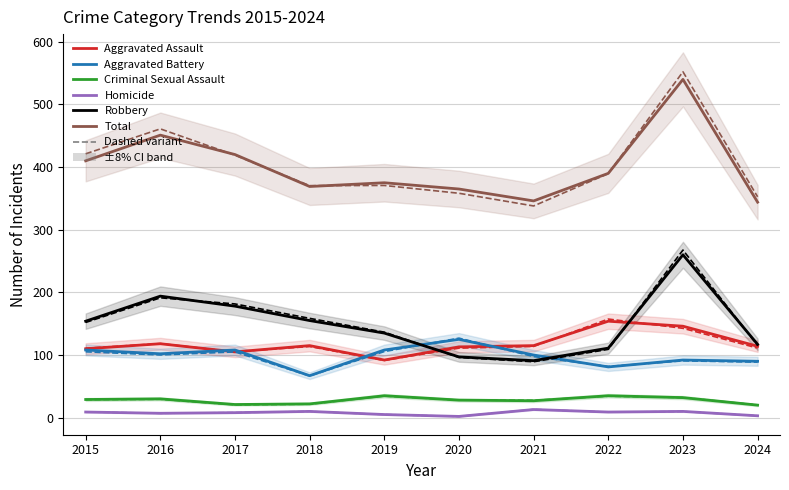

What is the difference between the maximum and minimum values in the Robbery series?

169